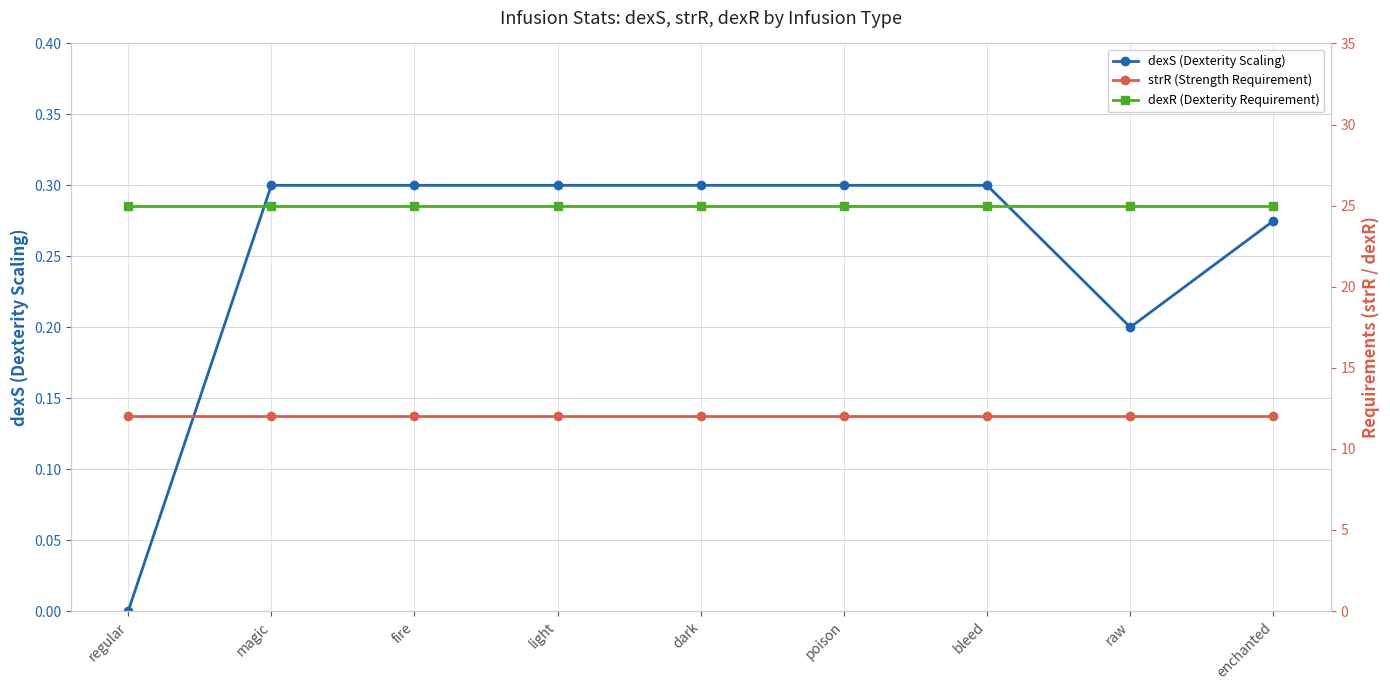

Which series has the largest range (max minus min)?

dexS (Dexterity Scaling)